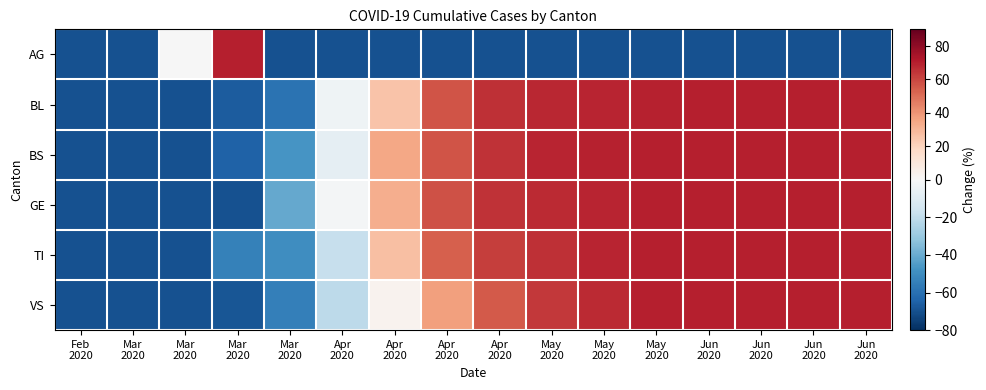

Which has a higher value, May
2020 or Jun
2020?

May
2020